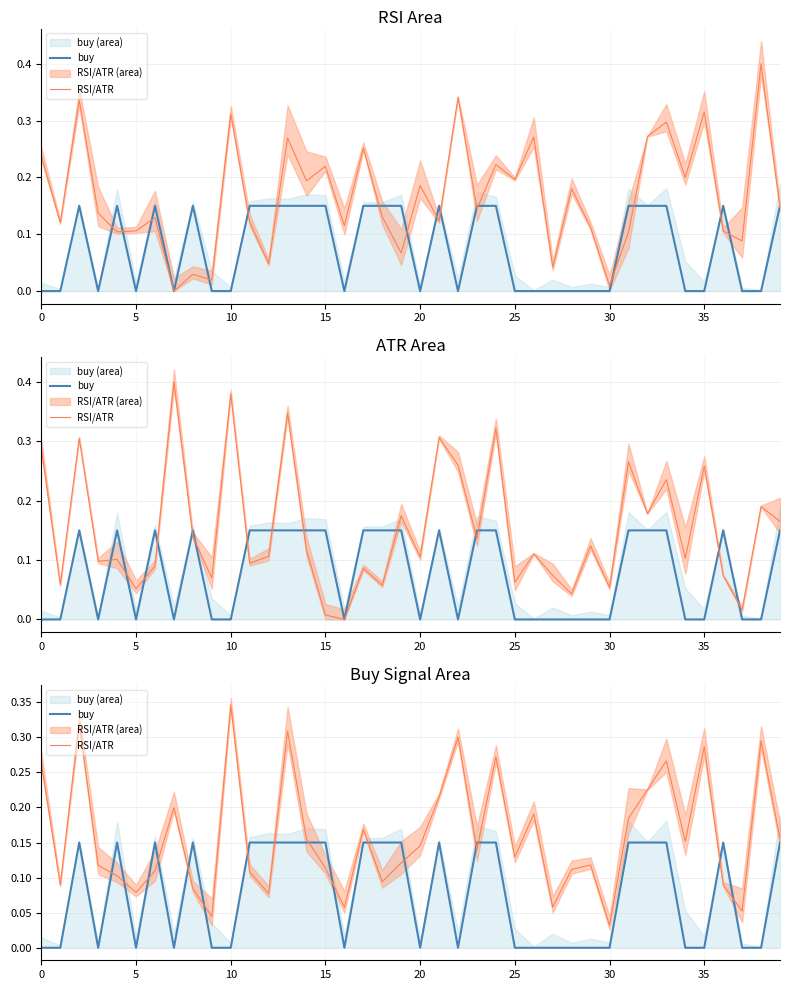

How many lines are shown in the chart?

2